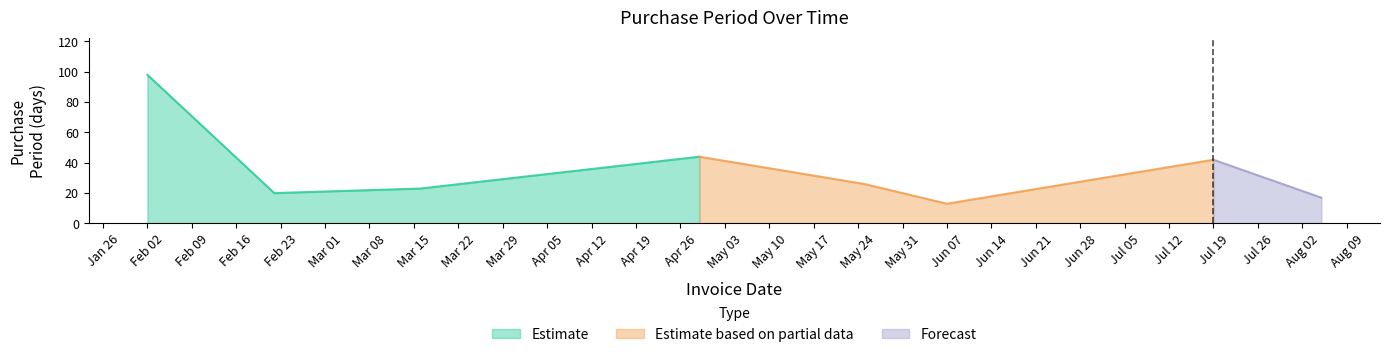

Approximately how many times larger is the value at 2016-06-07 compared to 2016-02-22?

0.7